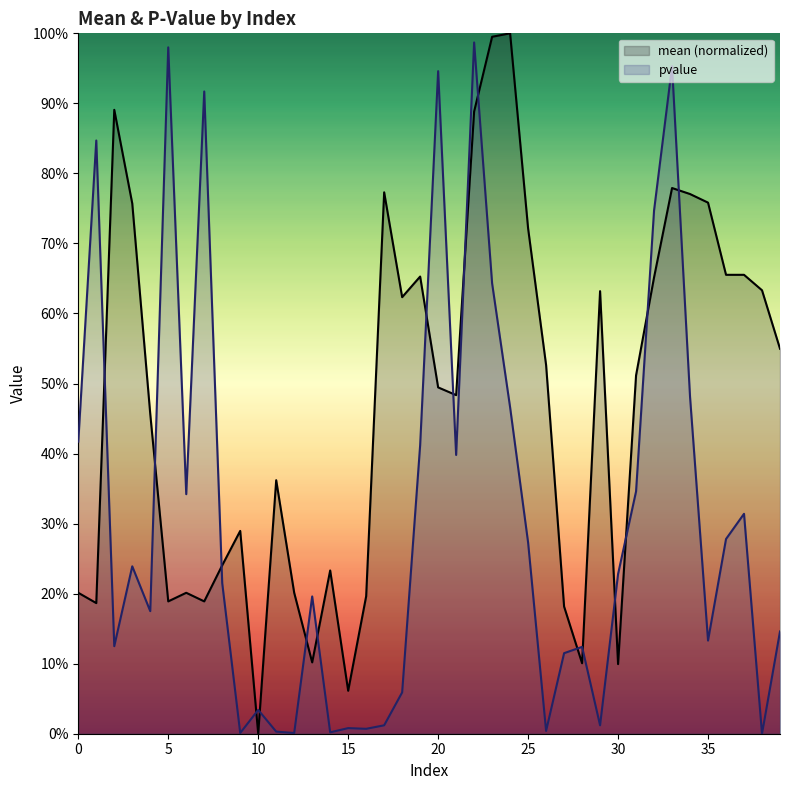

List the series in order of their overall mean, lowest first.

pvalue, mean (normalized)